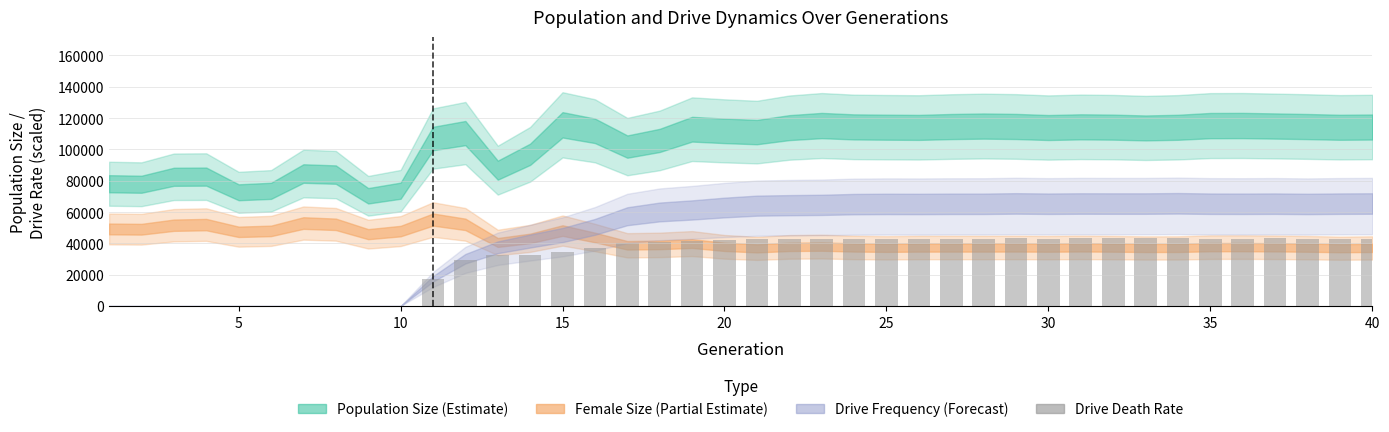

What is the sum of all values?

1209299.1